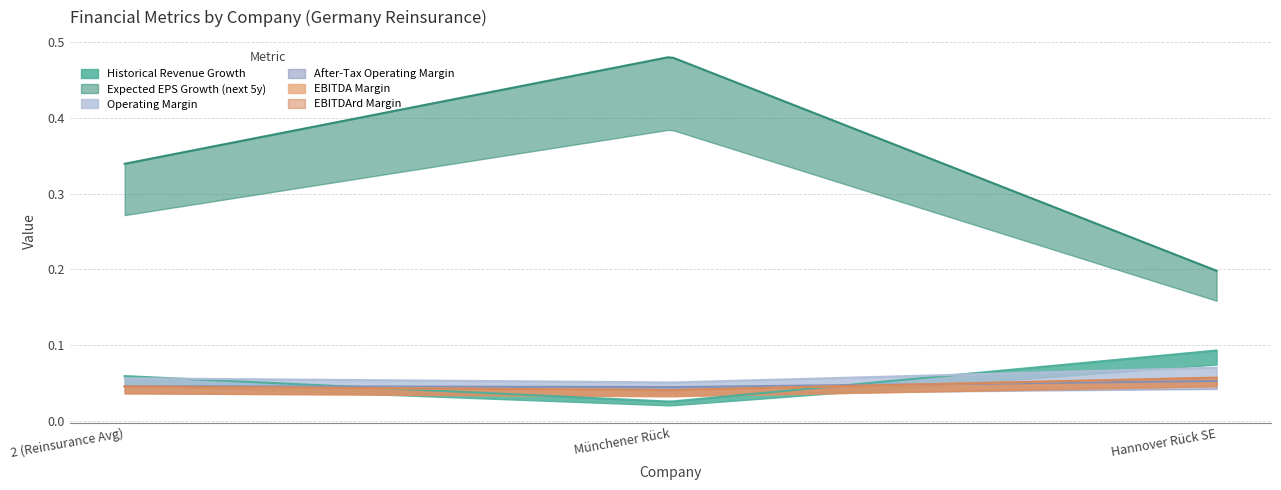

Which series has the largest total across all categories?

expected_growth_eps_next_5_years